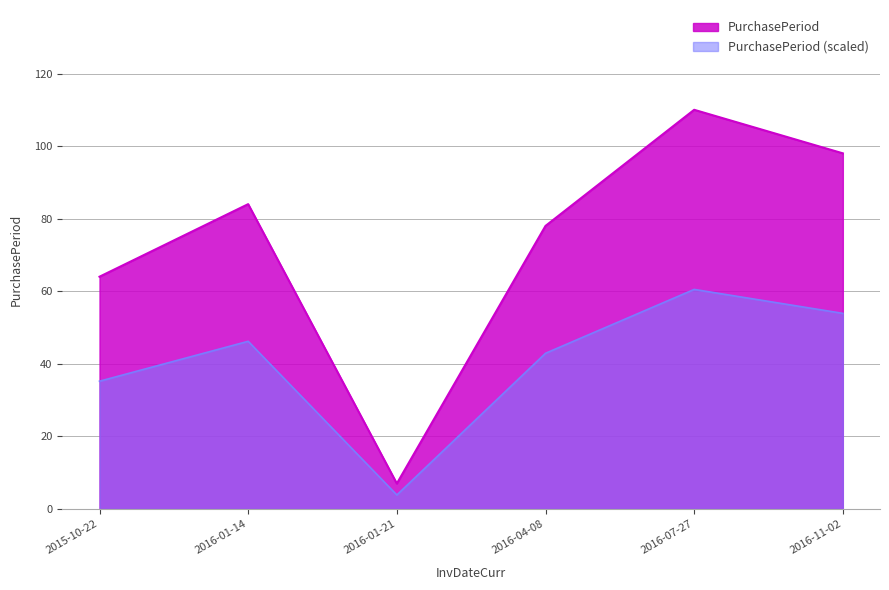

List the labels in order of value, smallest first.

2016-01-21, 2015-10-22, 2016-04-08, 2016-01-14, 2016-11-02, 2016-07-27